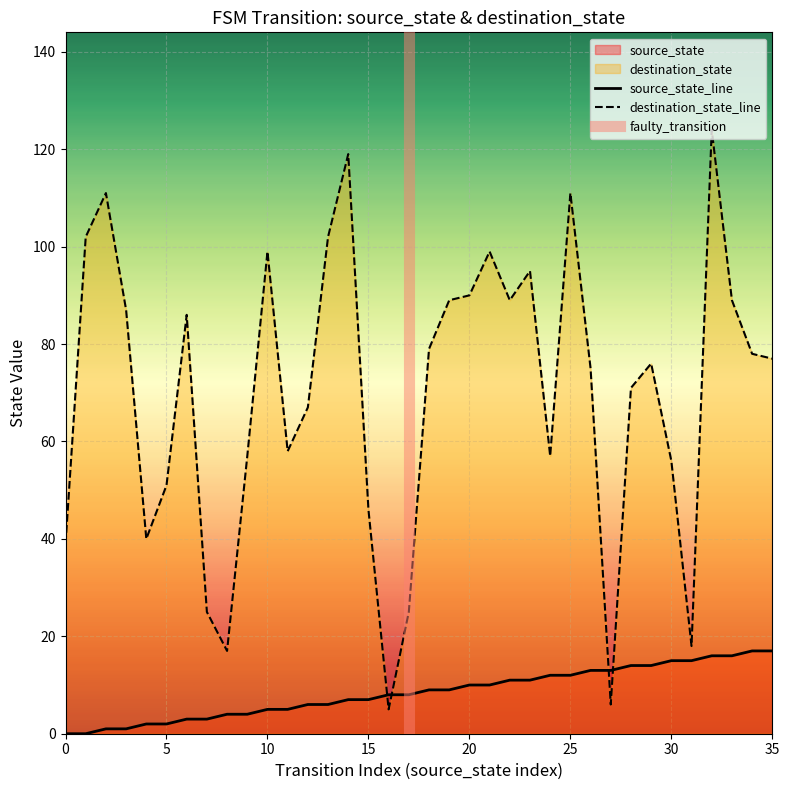

At which label is source_state closest to 8?

16